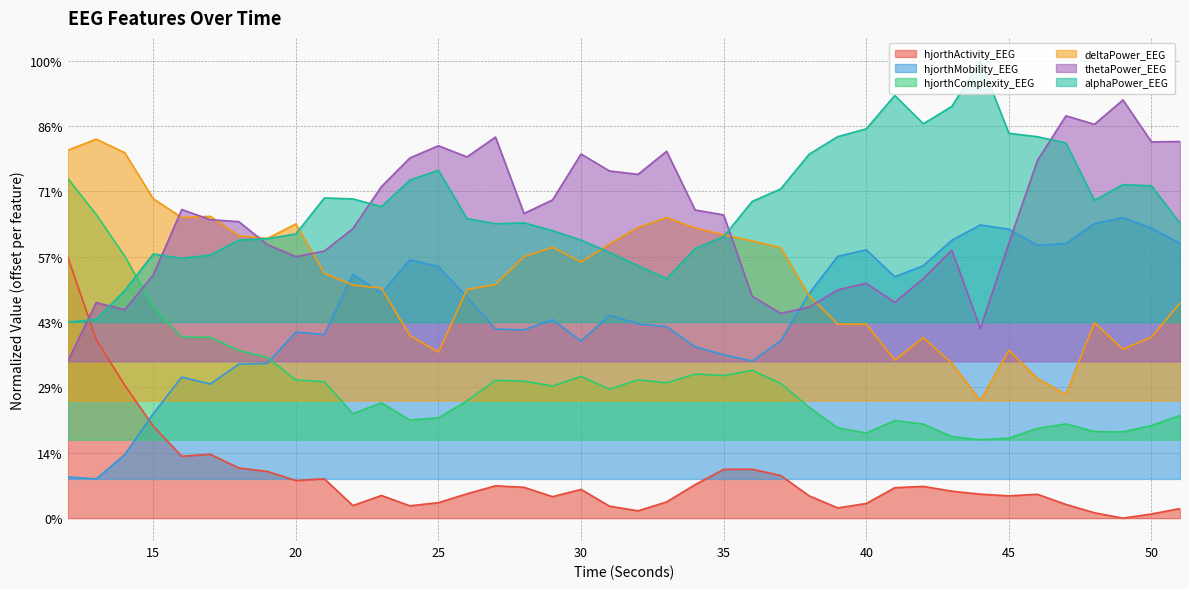

Between 14 and 22, which is larger?

14